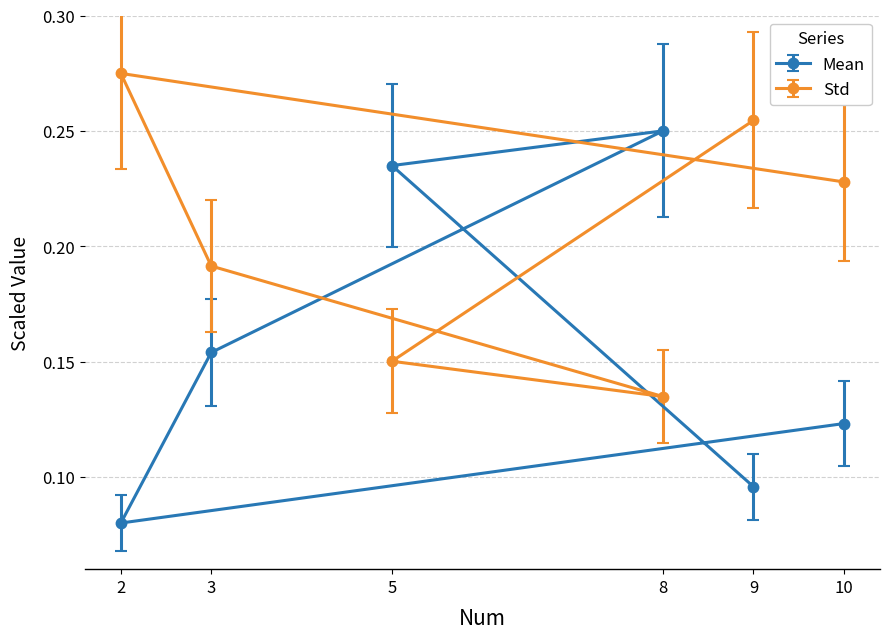

What is the sum of the Std values at 5 and 2?

0.4